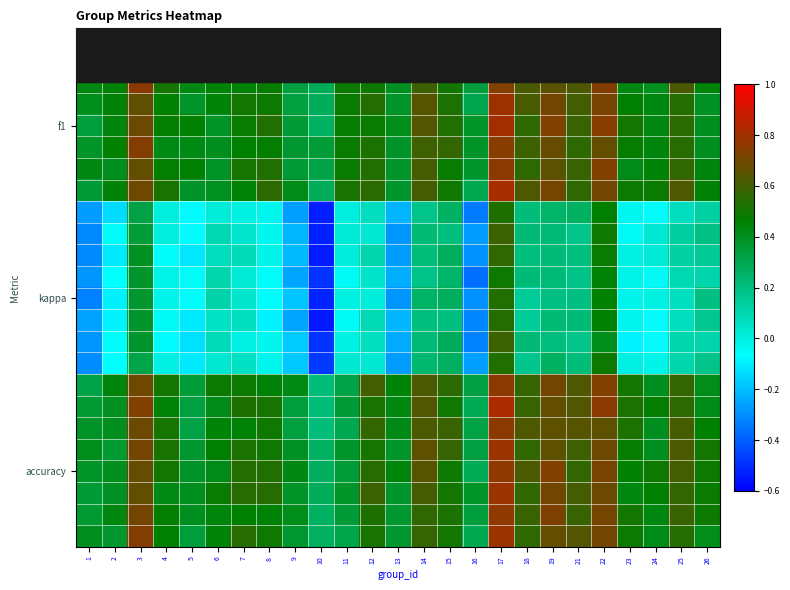

How many distinct data groups are displayed?

24